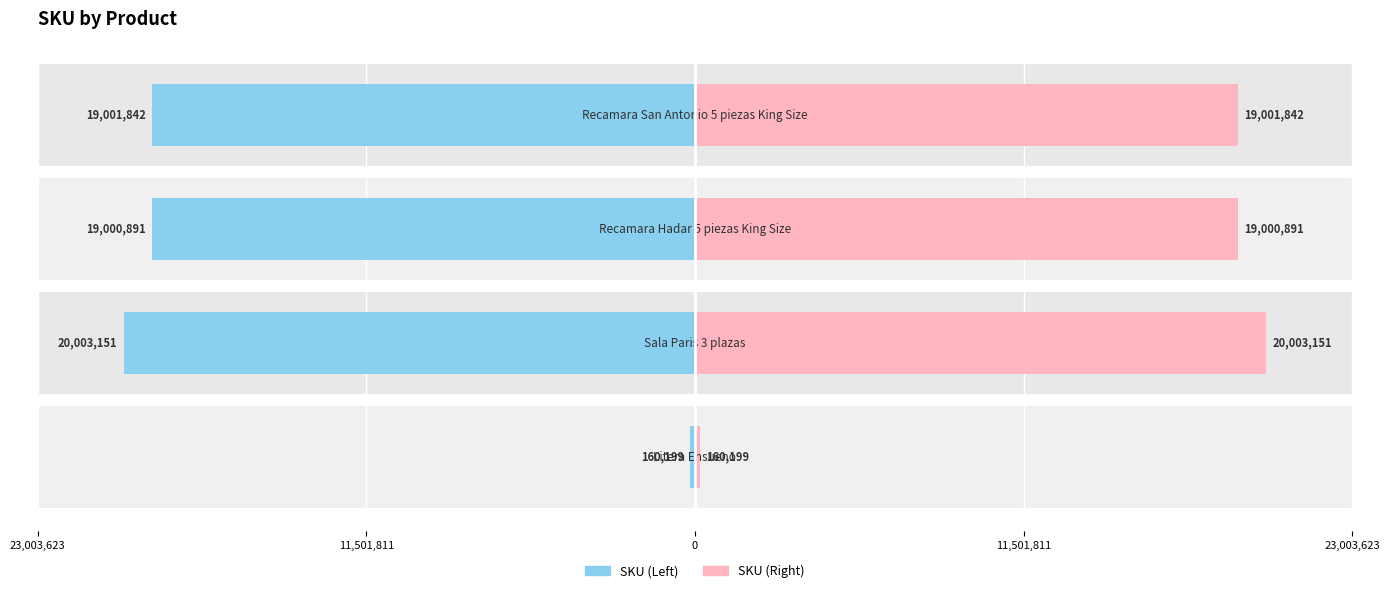

Which series has the largest total across all categories?

SKU (Right)